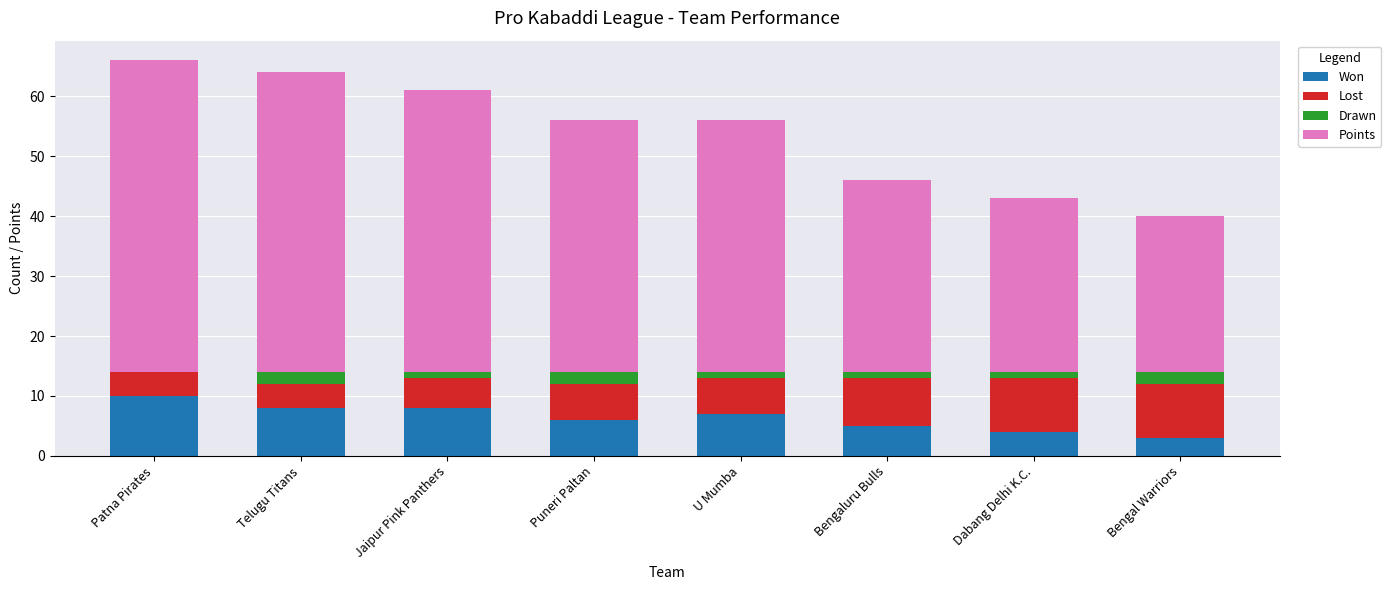

At which label does Won reach its peak?

Patna Pirates